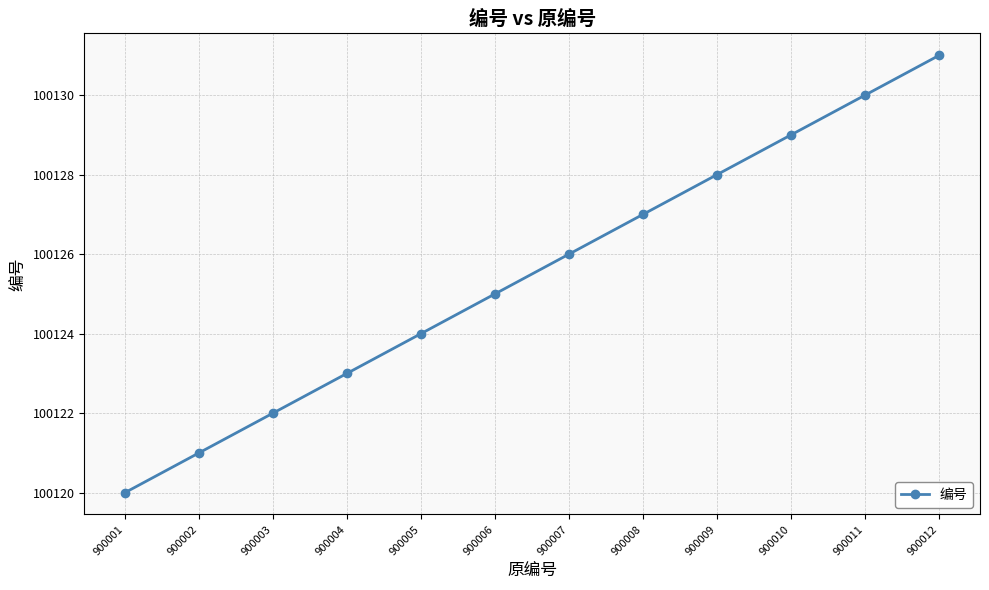

Which label corresponds to the largest value in the chart?

900012